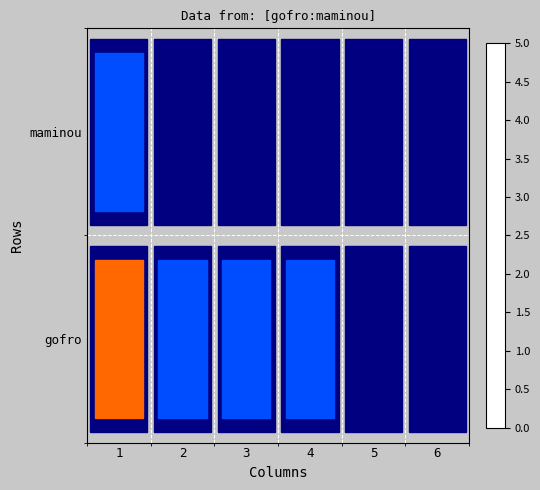

At which category is the sum across all series the highest?

1